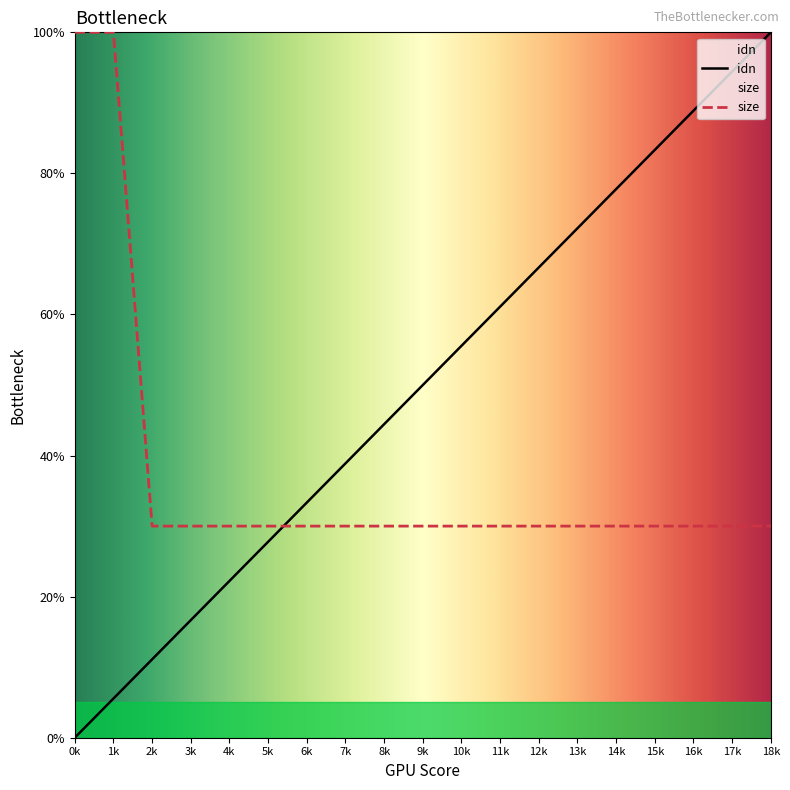

What are all the series names shown in the legend?

idn, size